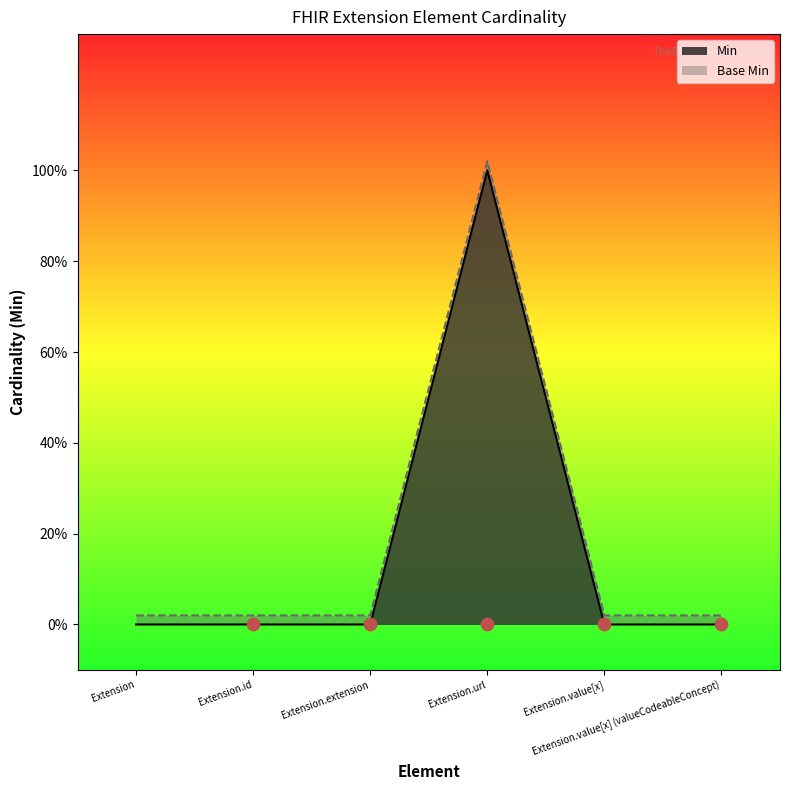

Which series reaches the maximum Y coordinate?

Base Min